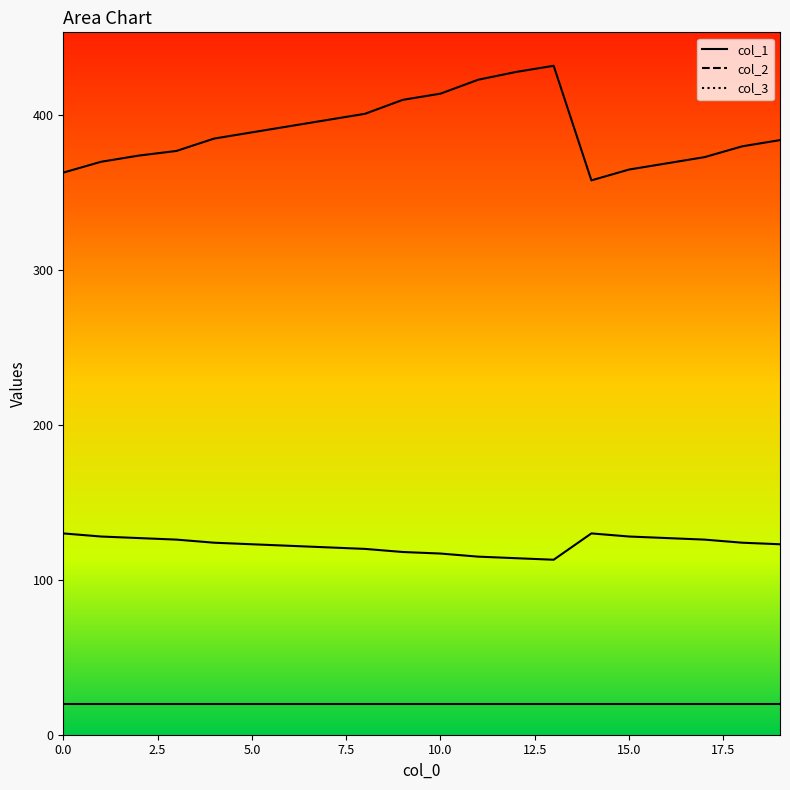

True or false: col_1 and col_2 cross at least once.

False